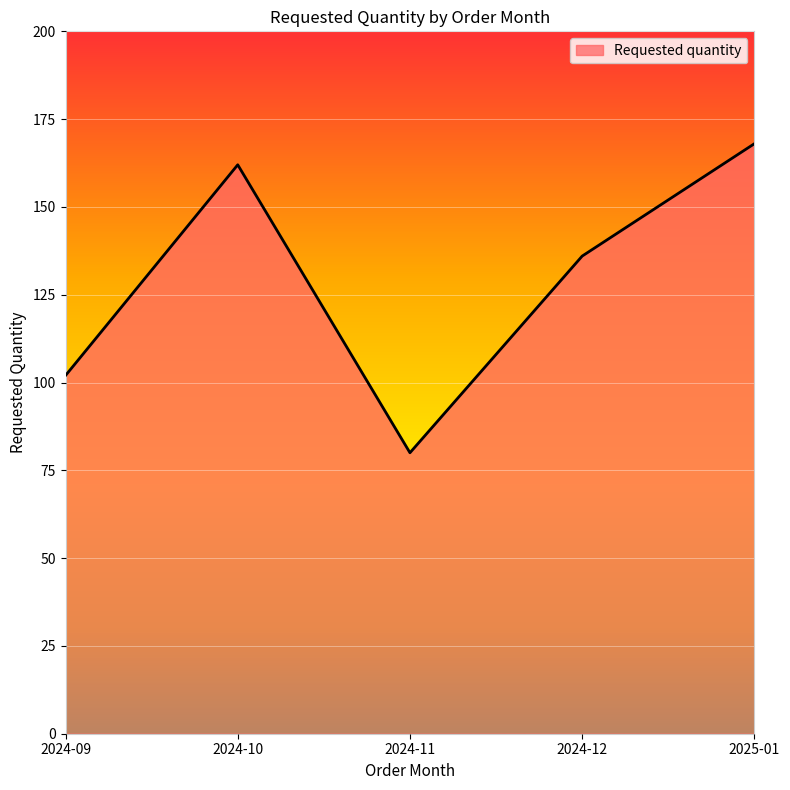

Is it true that the value at 2024-09 is 59?

False